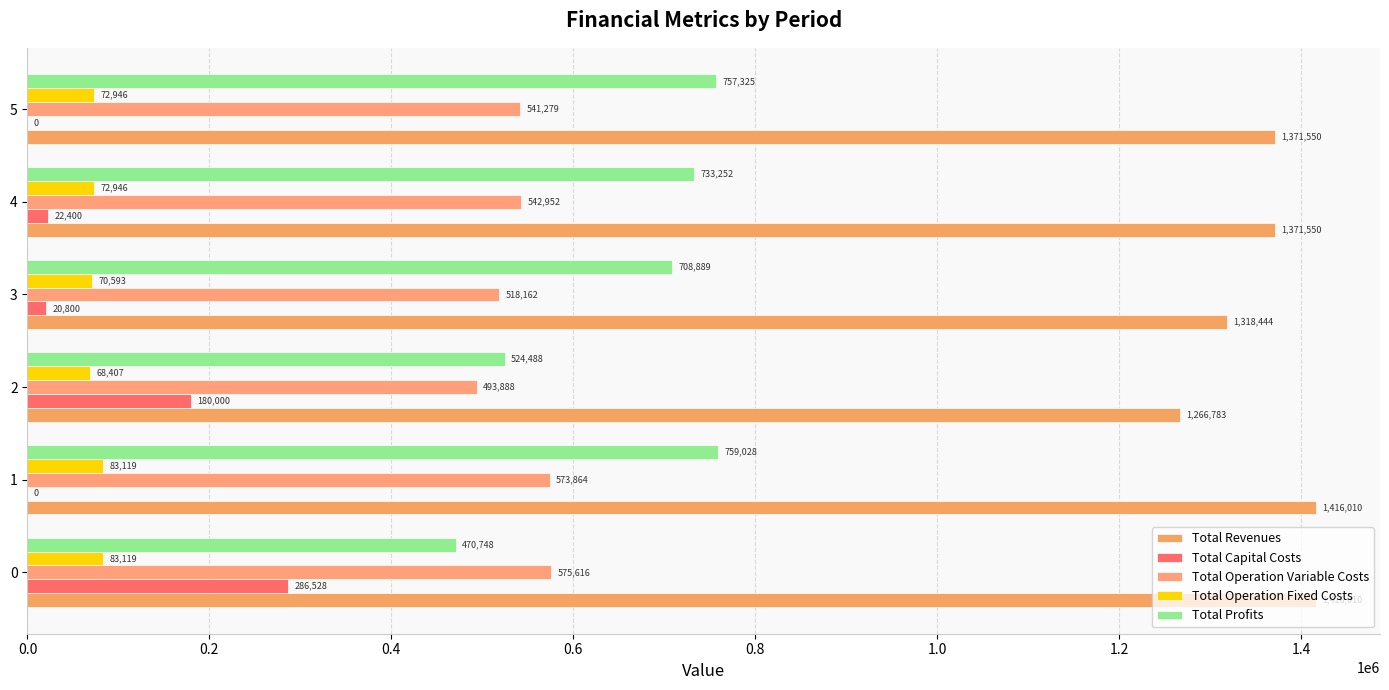

List the series in order of their peak value, lowest first.

Total Operation Fixed Costs, Total Capital Costs, Total Operation Variable Costs, Total Profits, Total Revenues